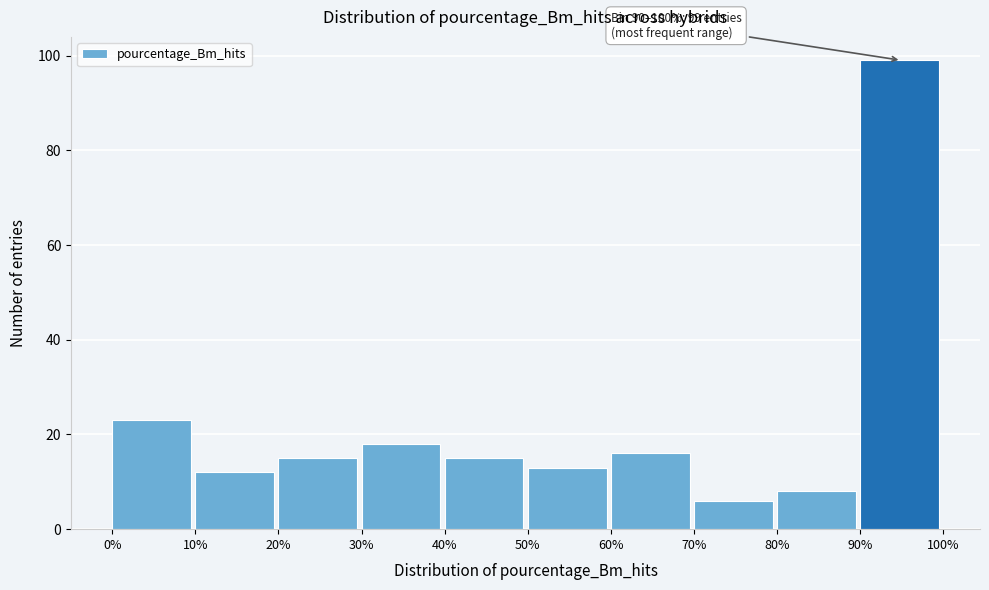

Which range on the x-axis has the tallest bar?

90% to 100%